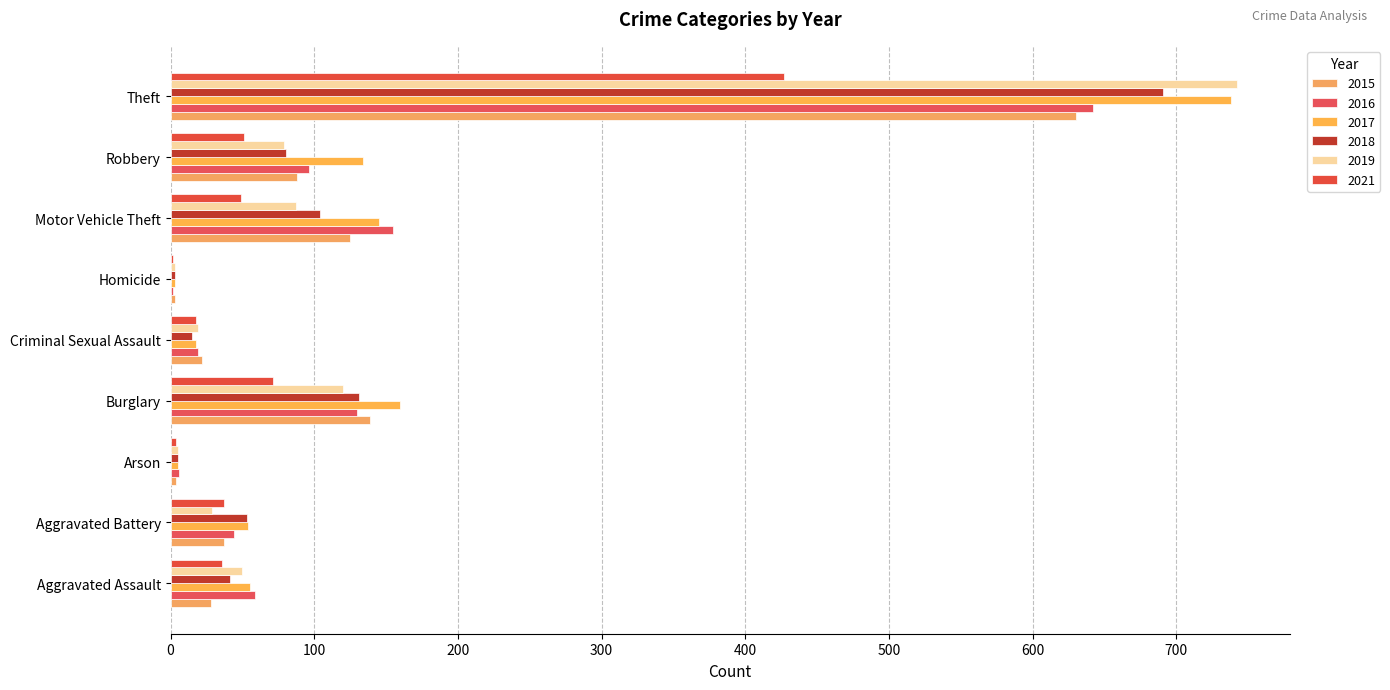

Is the value of 2017 at Aggravated Battery greater than the value of 2019 at Arson?

Yes